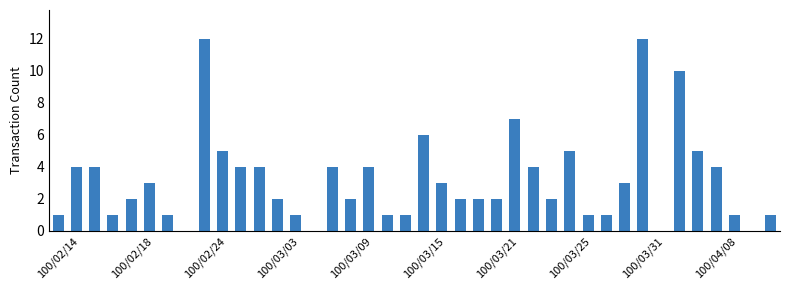

What is the maximum value shown in the chart?

12